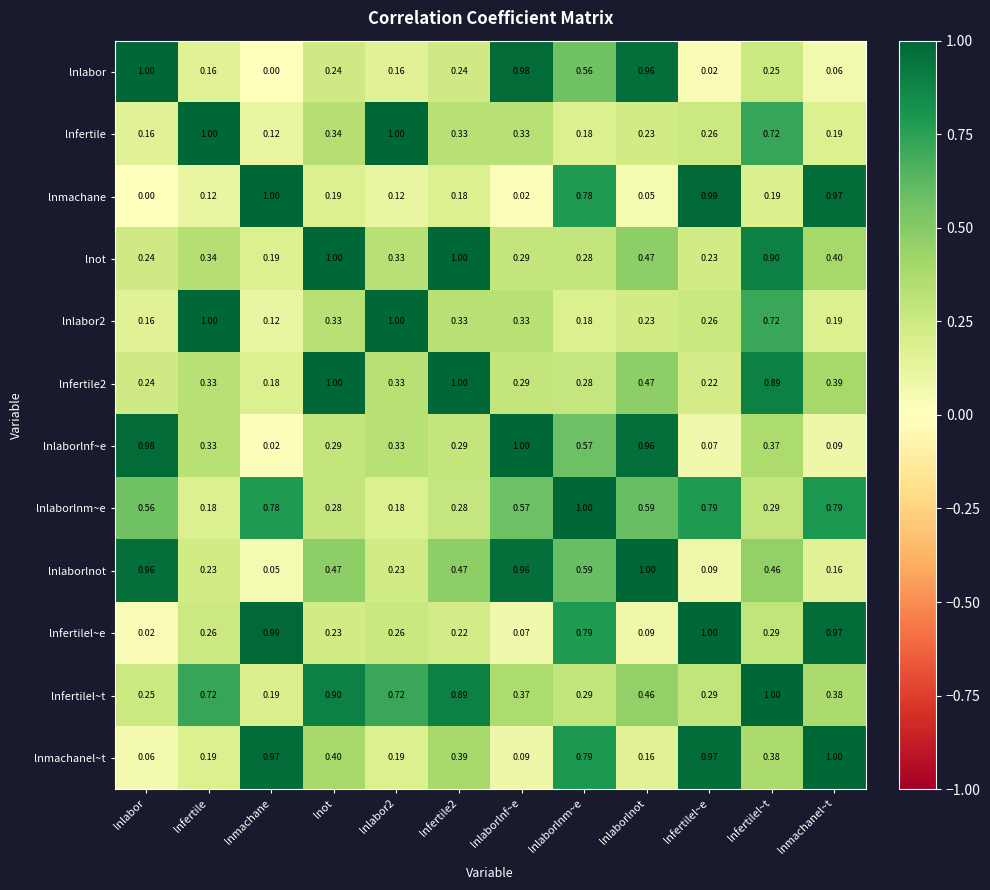

Which series has the largest total across all categories?

lnfertilel~t